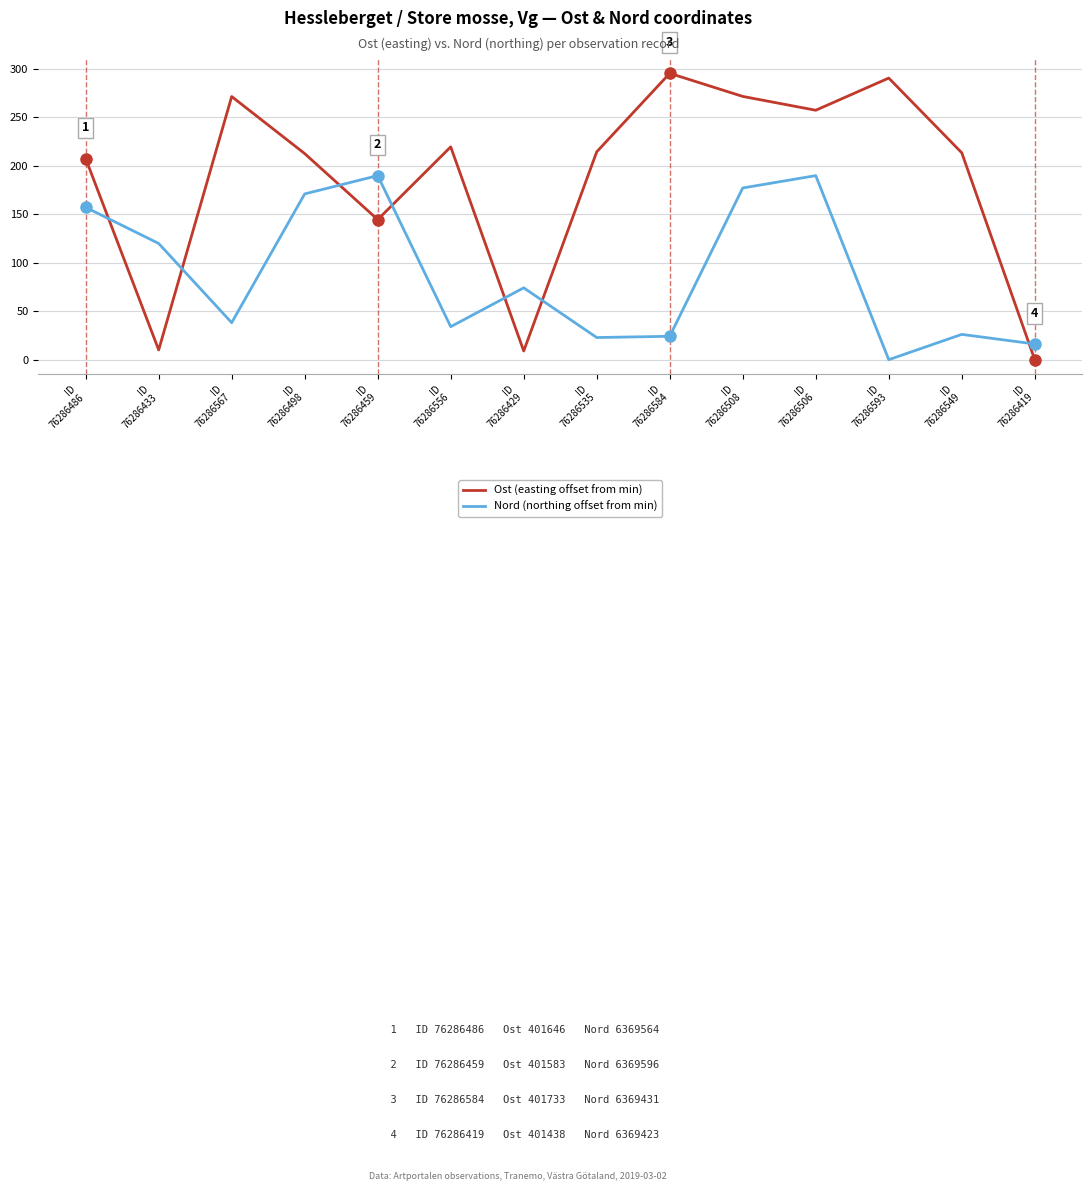

How many values in the Nord (northing offset from min) series are below 74?

7